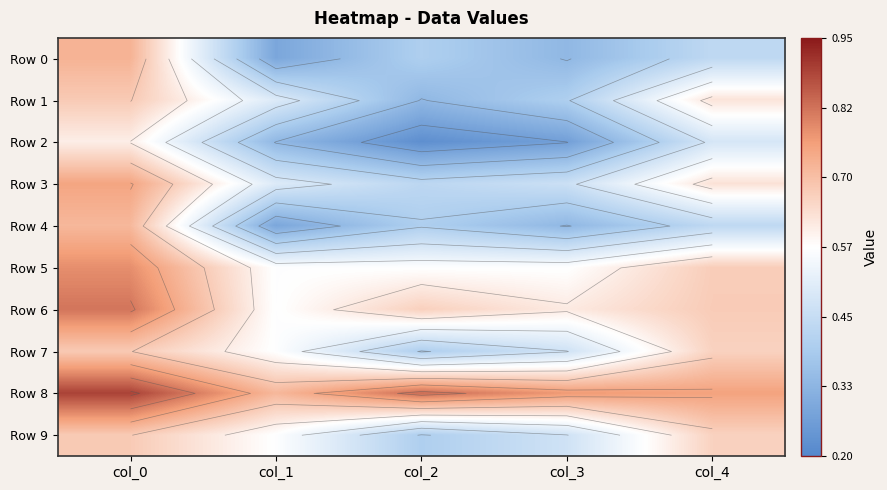

At which label is Row 2 closest to 0?

col_2